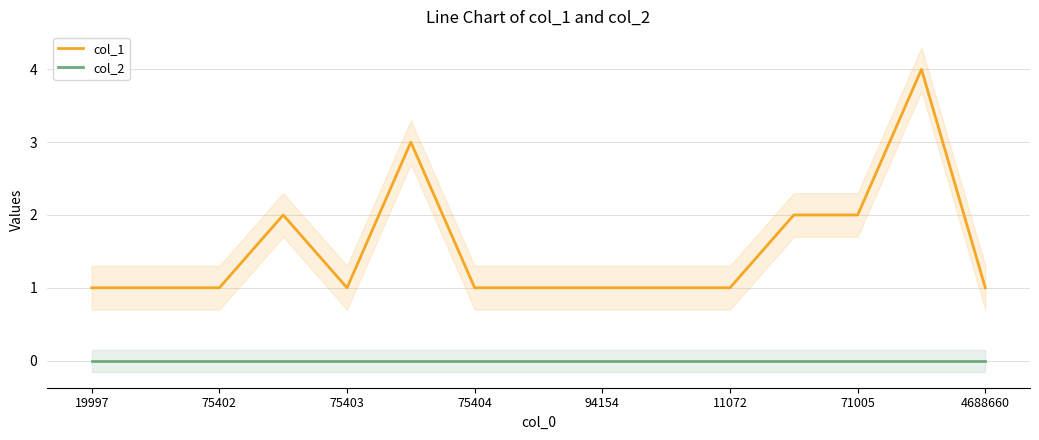

What is the maximum value shown in the chart?

4